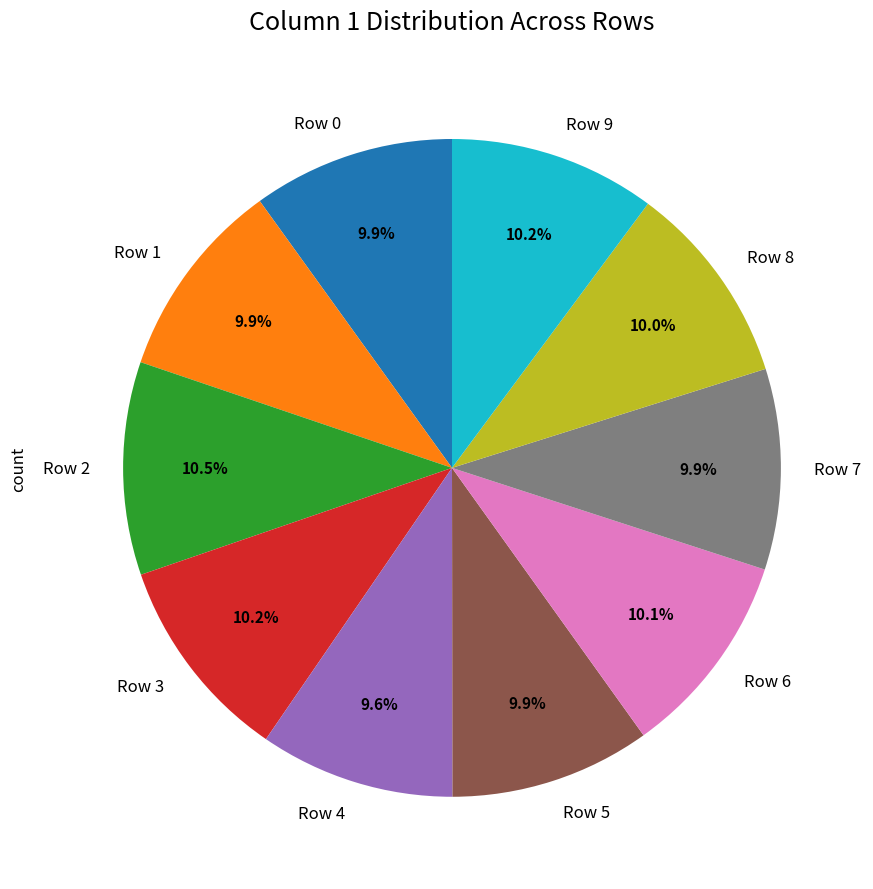

Combined, do Row 3 and Row 6 account for over 50%?

No